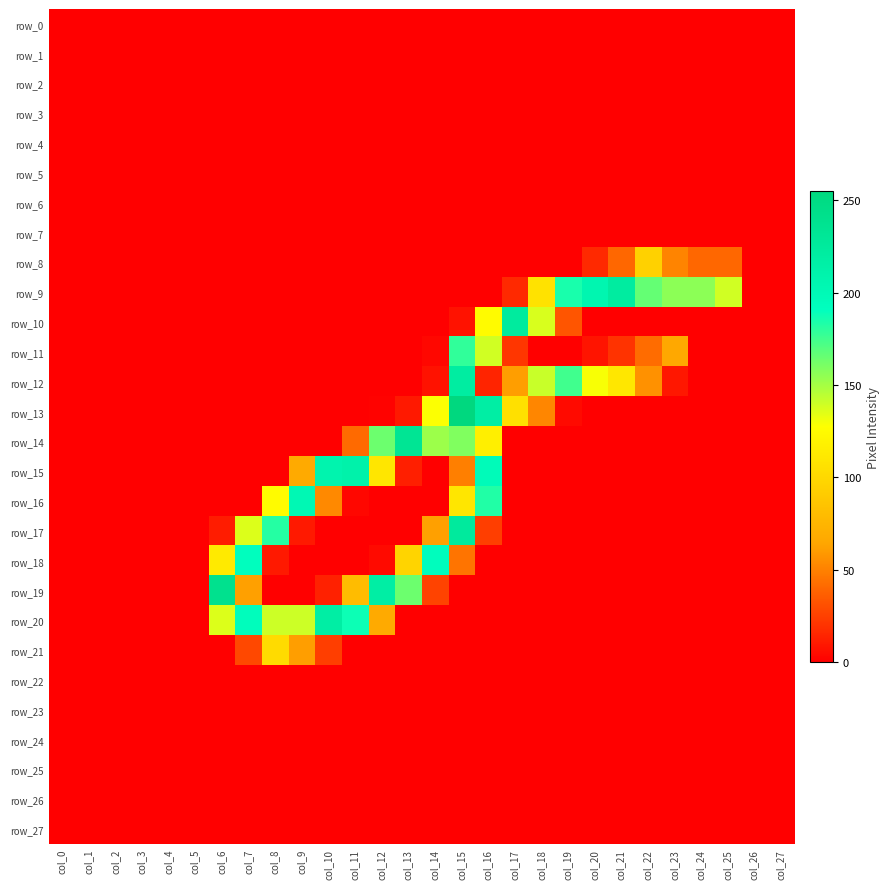

What is the difference between the highest and lowest values at col_16?

218